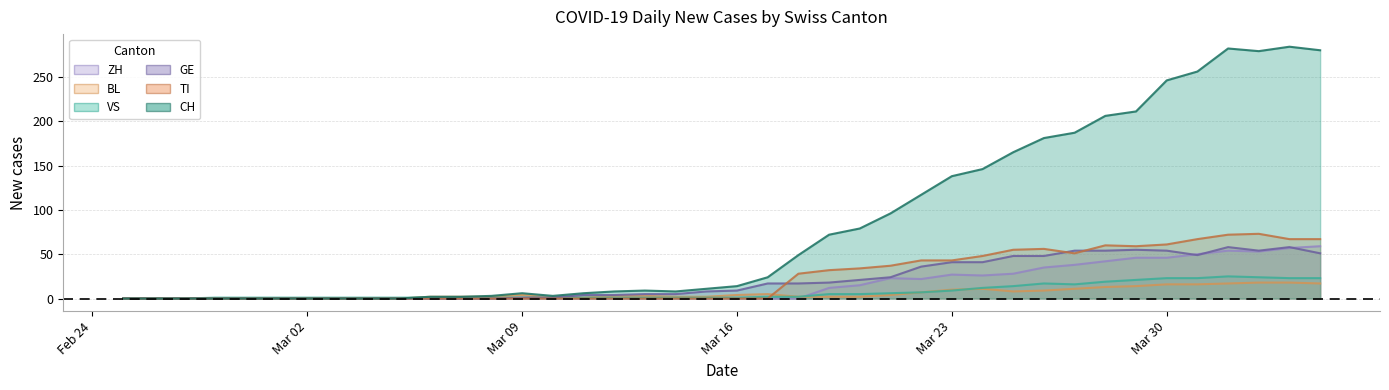

What is the maximum value for CH?

284